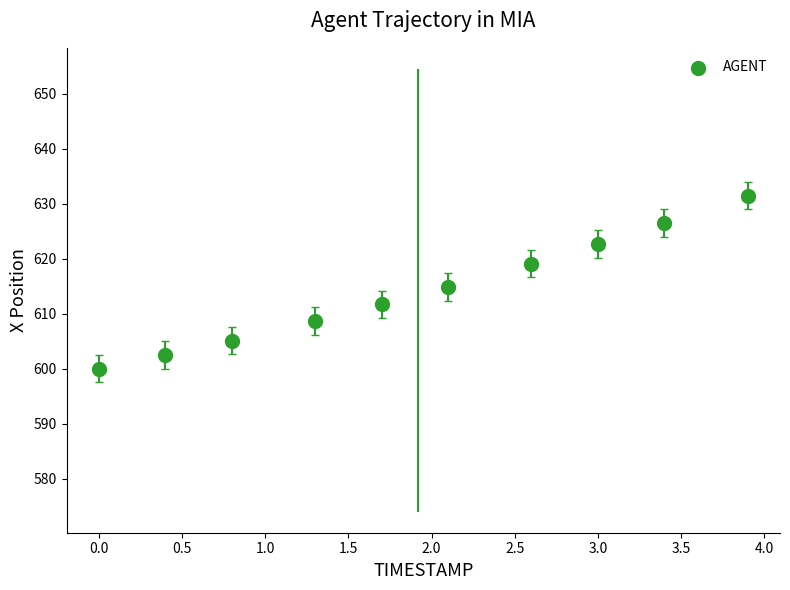

What is the average Y value?

614.3